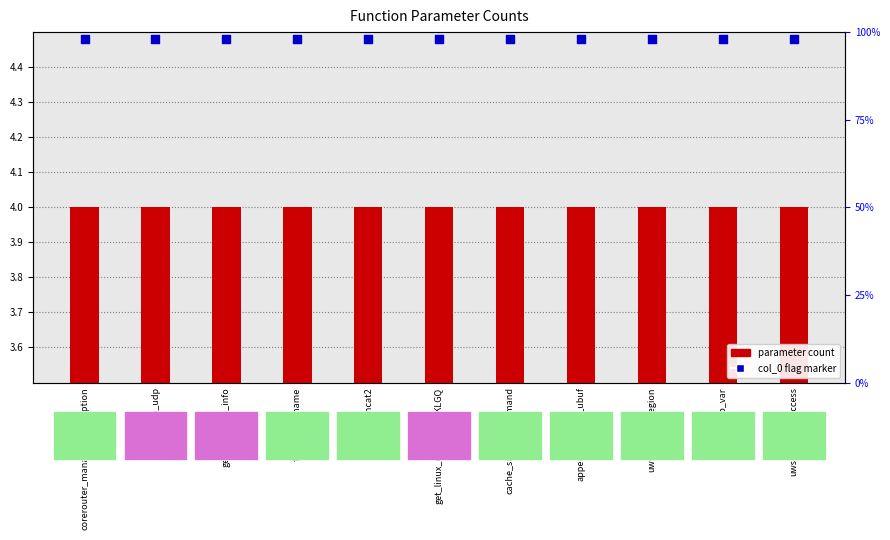

What is the total value across all series at get_linux_tcp_info?

8.5